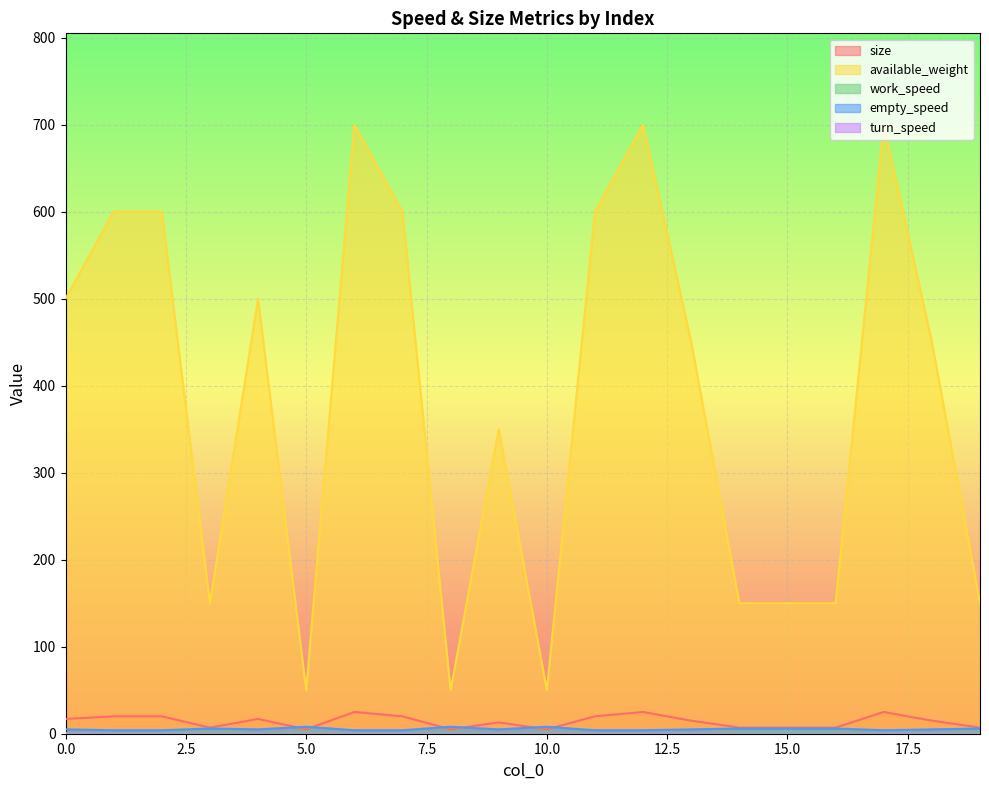

The work_speed series shows 2 at 6. True or false?

False